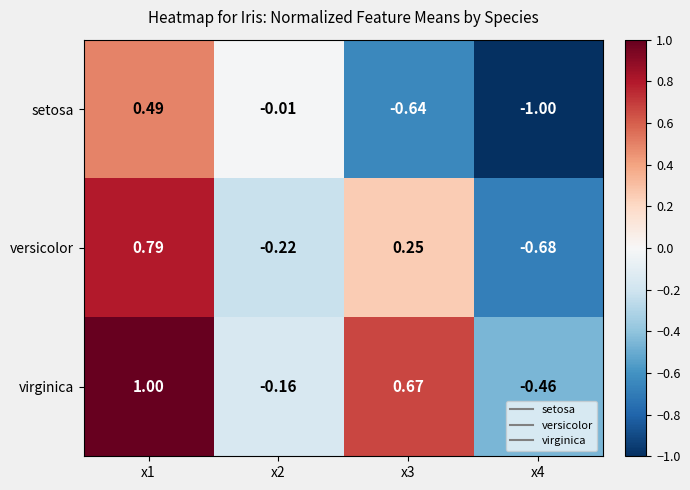

Which series has the largest total across all categories?

virginica